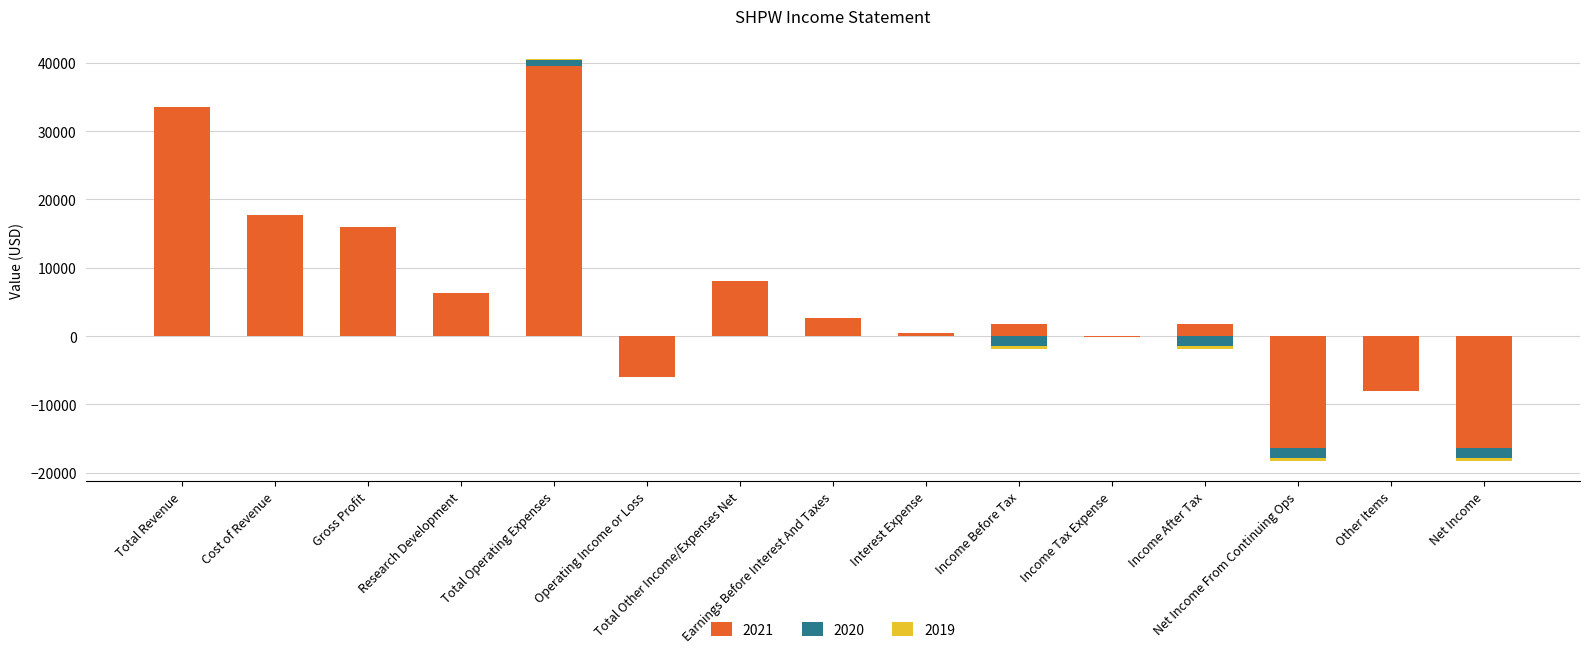

Which series changed the most between Gross Profit and Total Other Income/Expenses Net?

2021